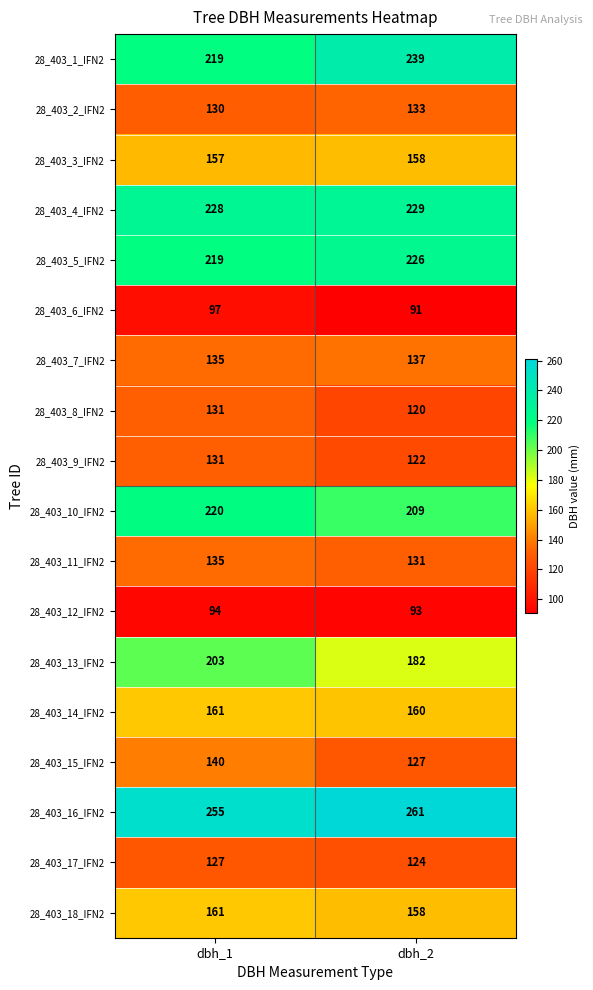

Count the number of data series in this chart.

18